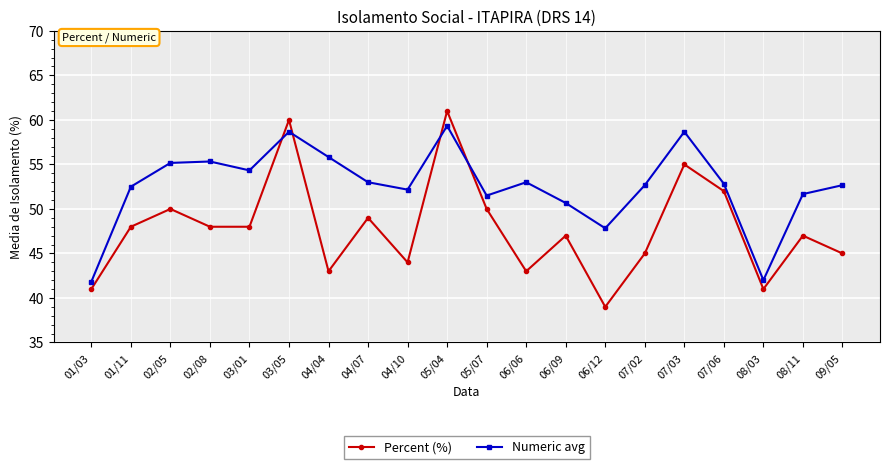

True or false: Numeric avg and Percent (%) cross at least once.

True